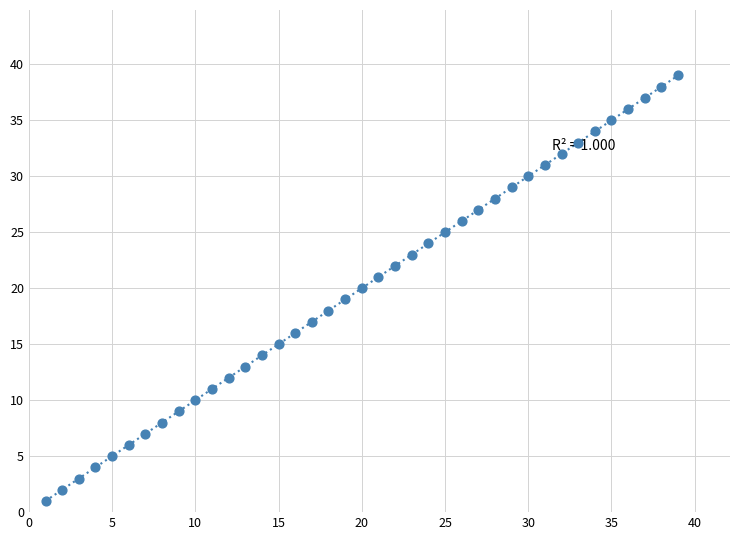

What is the range of Y values (max minus min)?

38